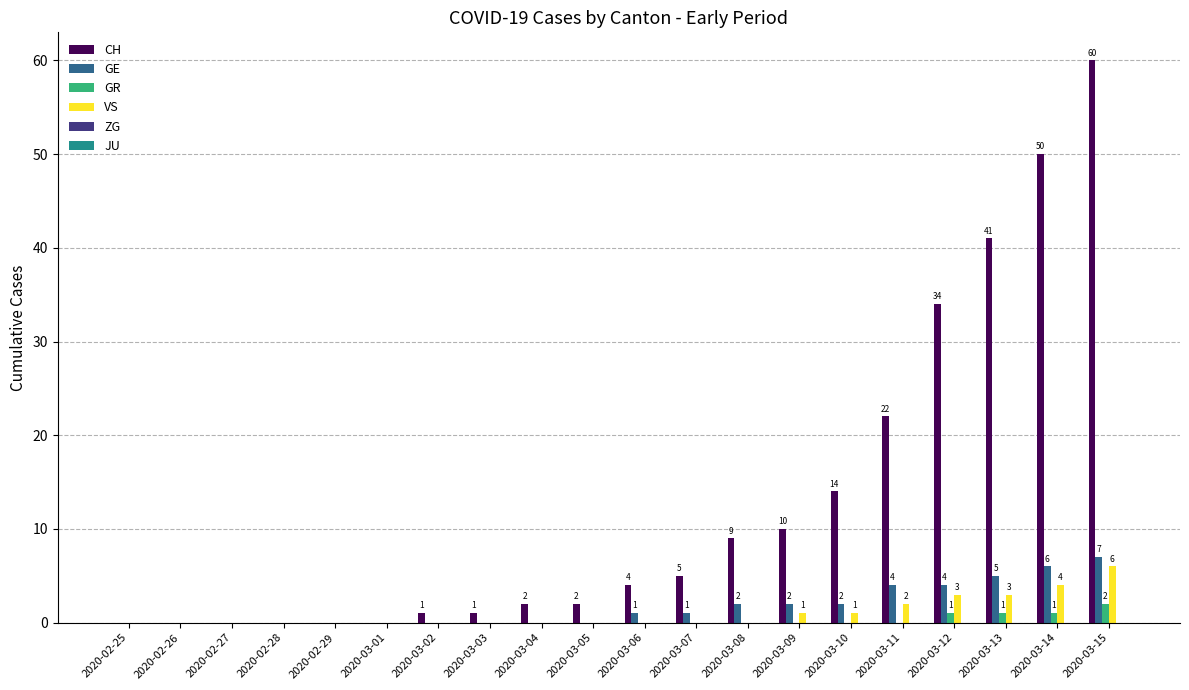

What is the sum of all VS values?

20